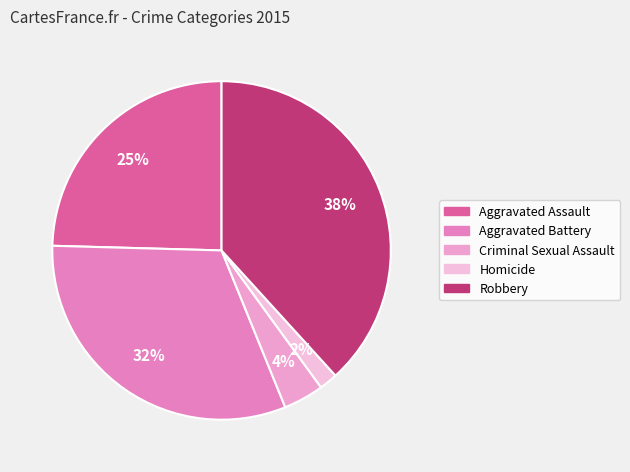

Which slice is the smallest?

Homicide